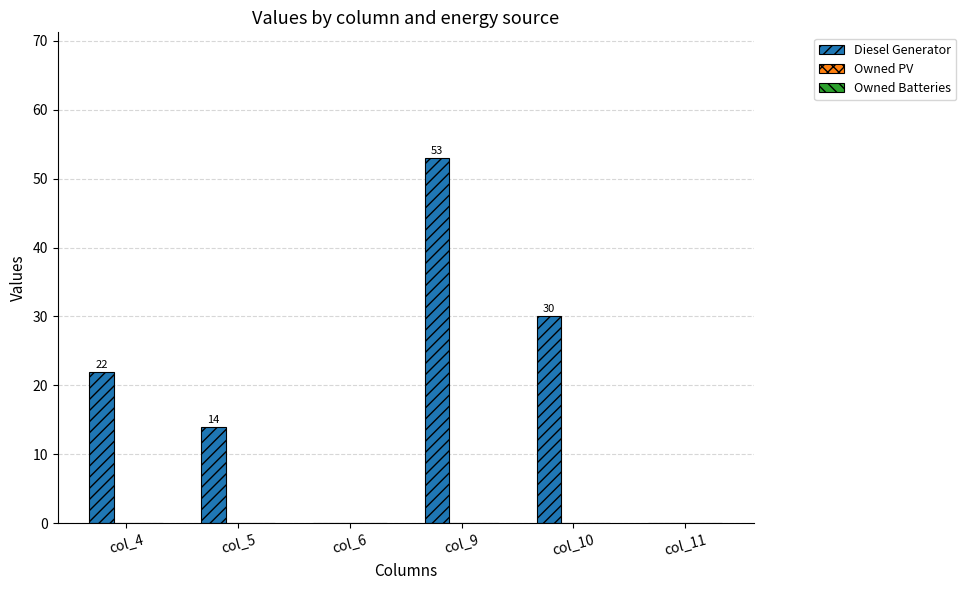

True or false: the data shows 0 at col_11.

True